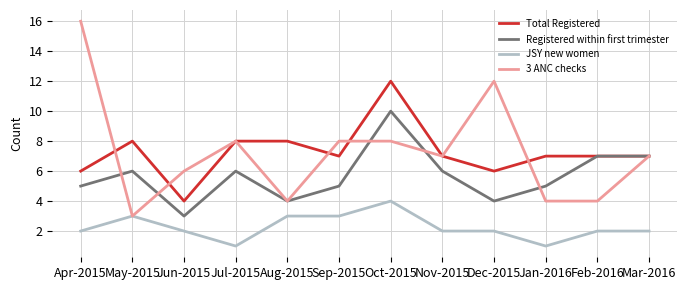

Between Apr-2015 and Jun-2015, which series saw the biggest shift?

3 ANC checks